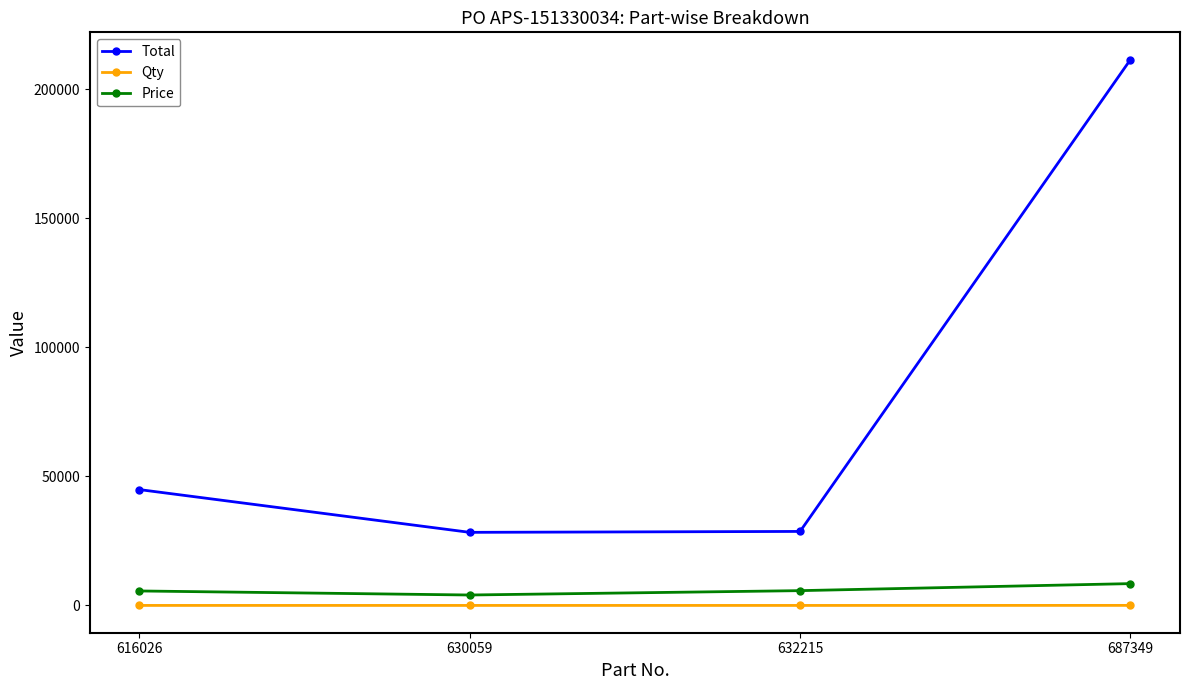

What is the sum of all Qty values?

45